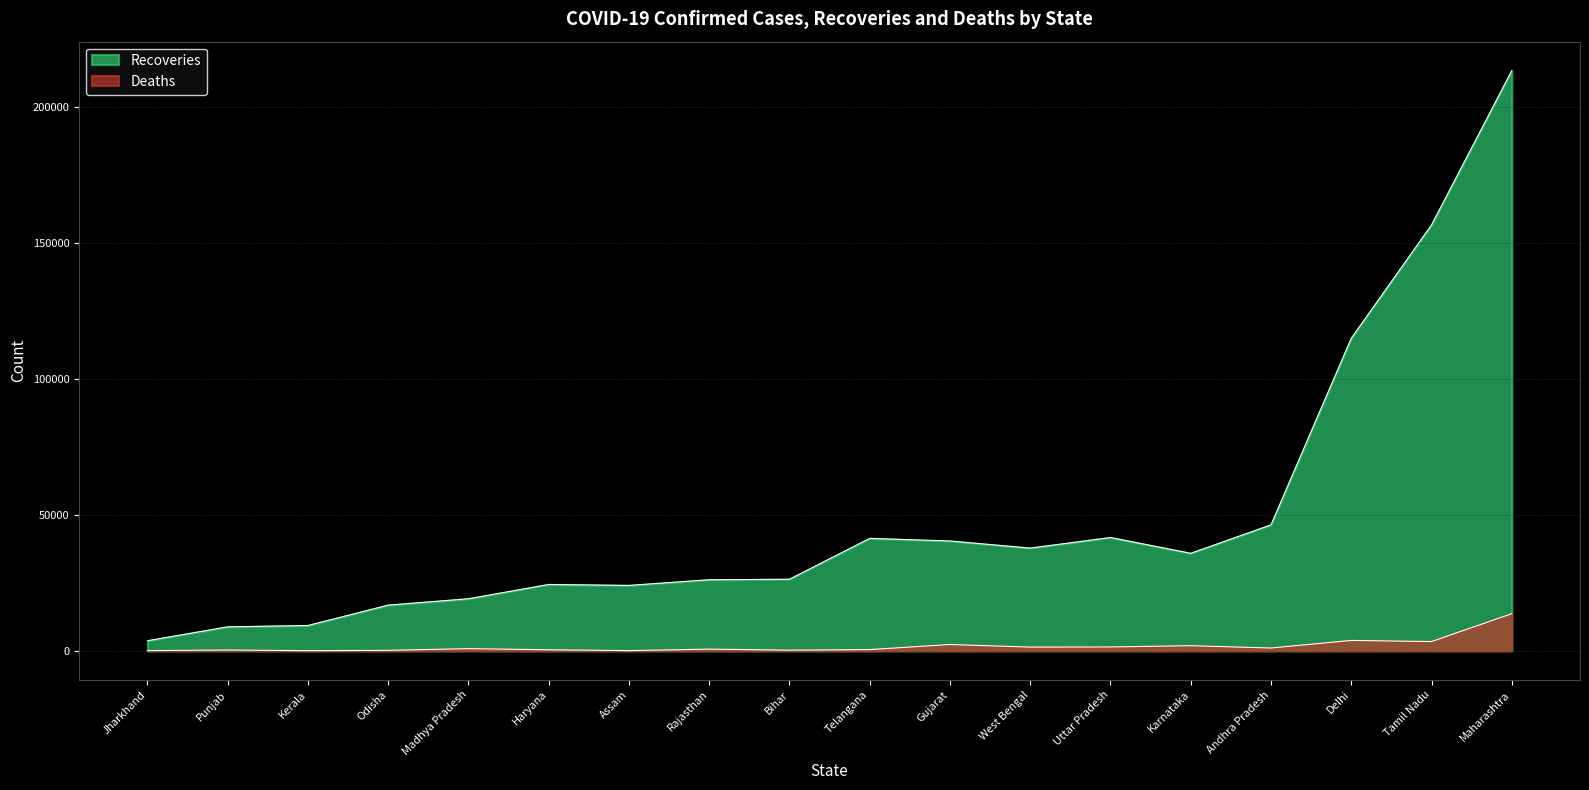

The Deaths series shows 406 at Madhya Pradesh. True or false?

False